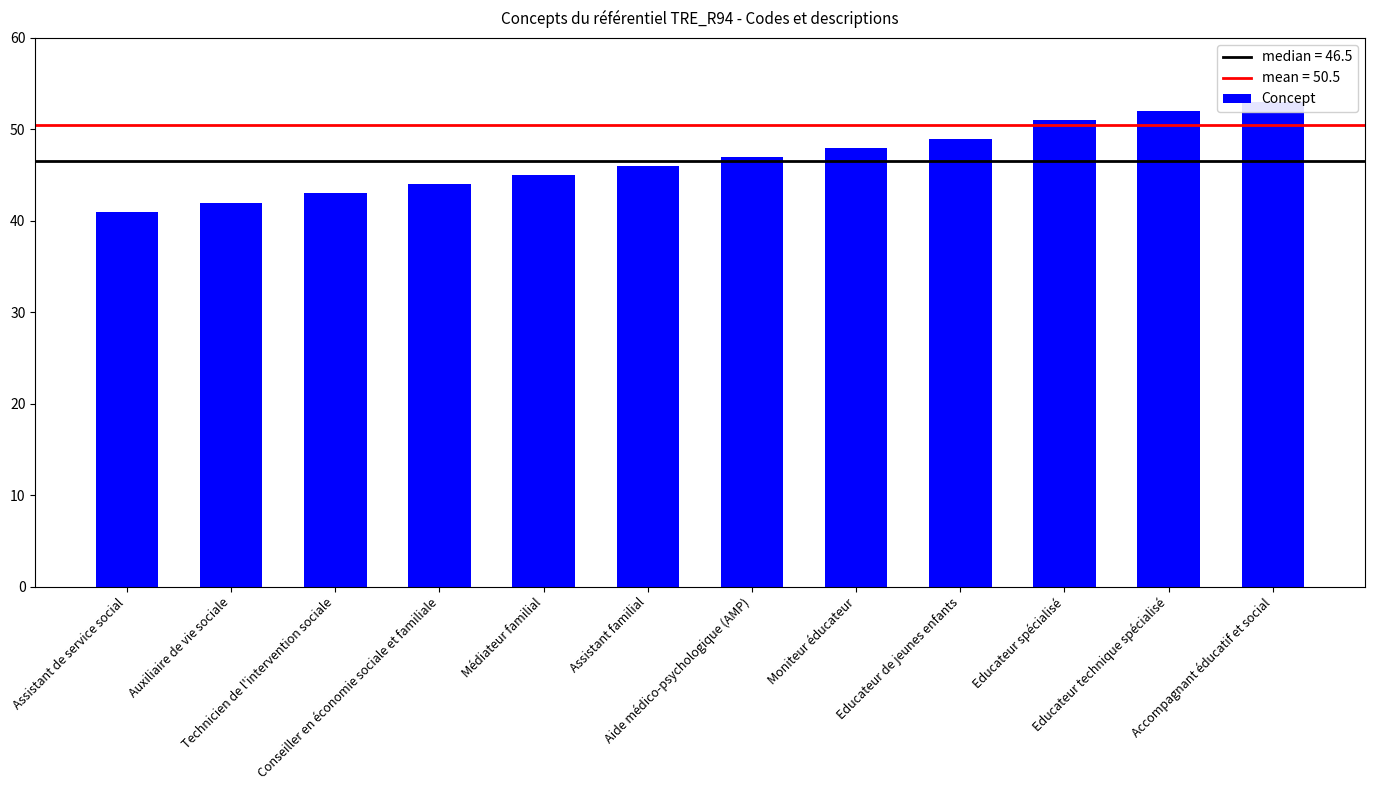

True or false: the data shows 94 at Accompagnant éducatif et social.

False